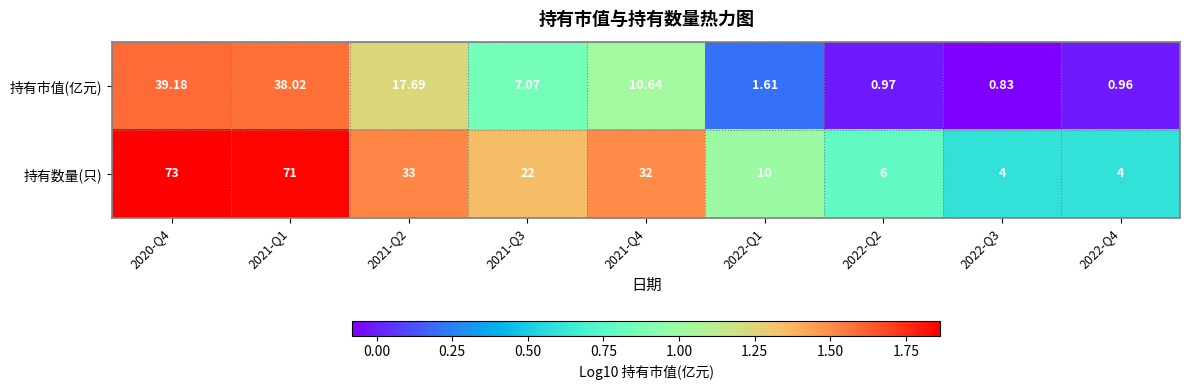

Which series changed the most between 2020-Q4 and 2022-Q3?

持有数量(只)